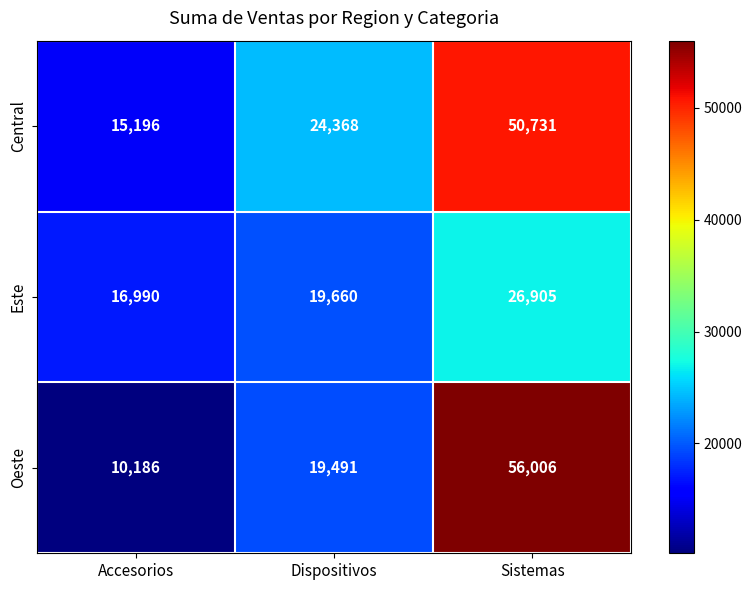

What is the average value of the Central series?

30098